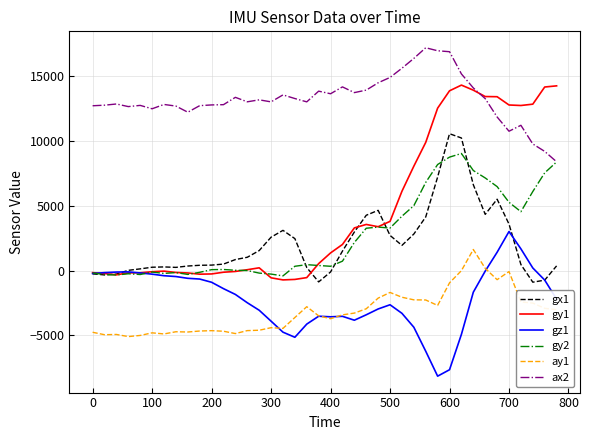

List the series in order of their peak value, highest first.

ax2, gy1, gx1, gy2, gz1, ay1